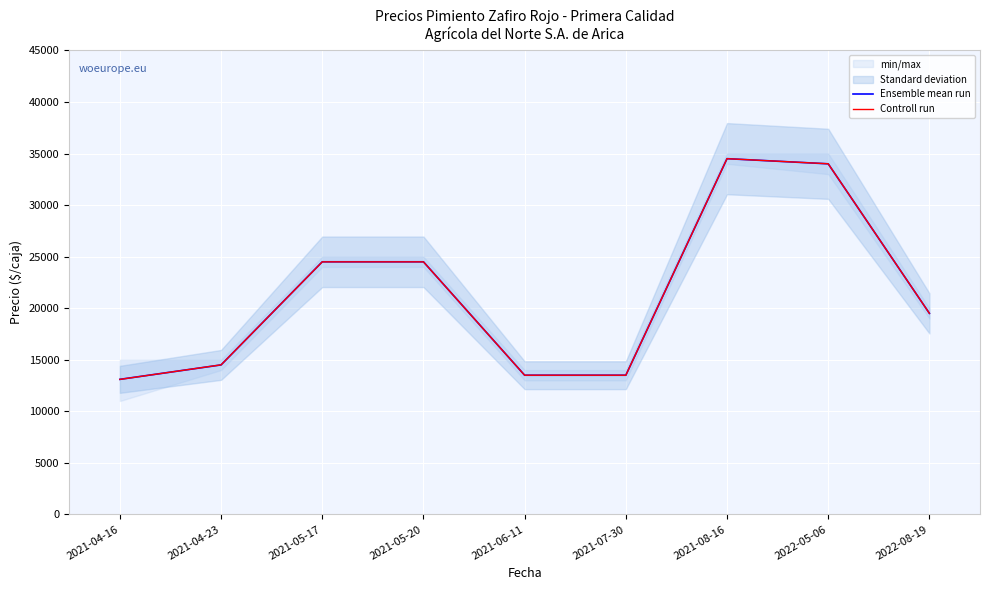

What is the label of the 2nd point from the right?

2022-05-06